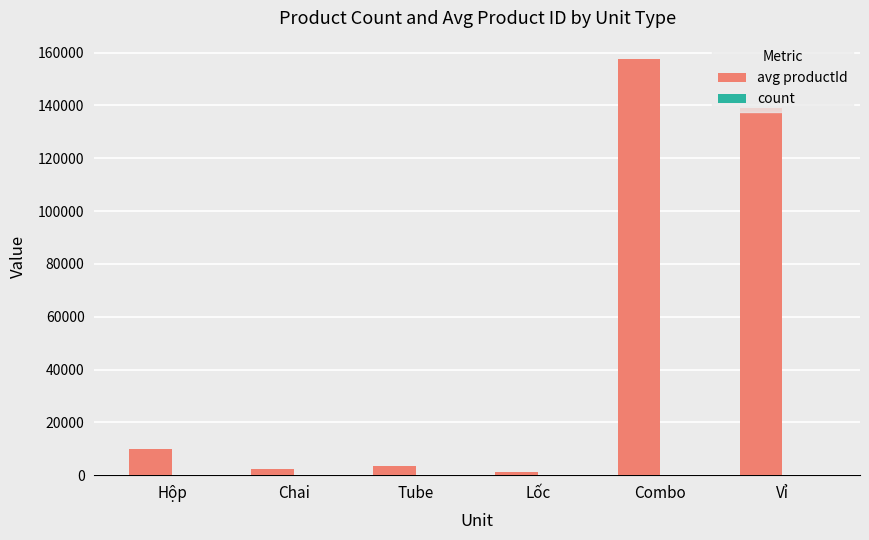

The avg productId series shows 139100 at Vỉ. True or false?

True